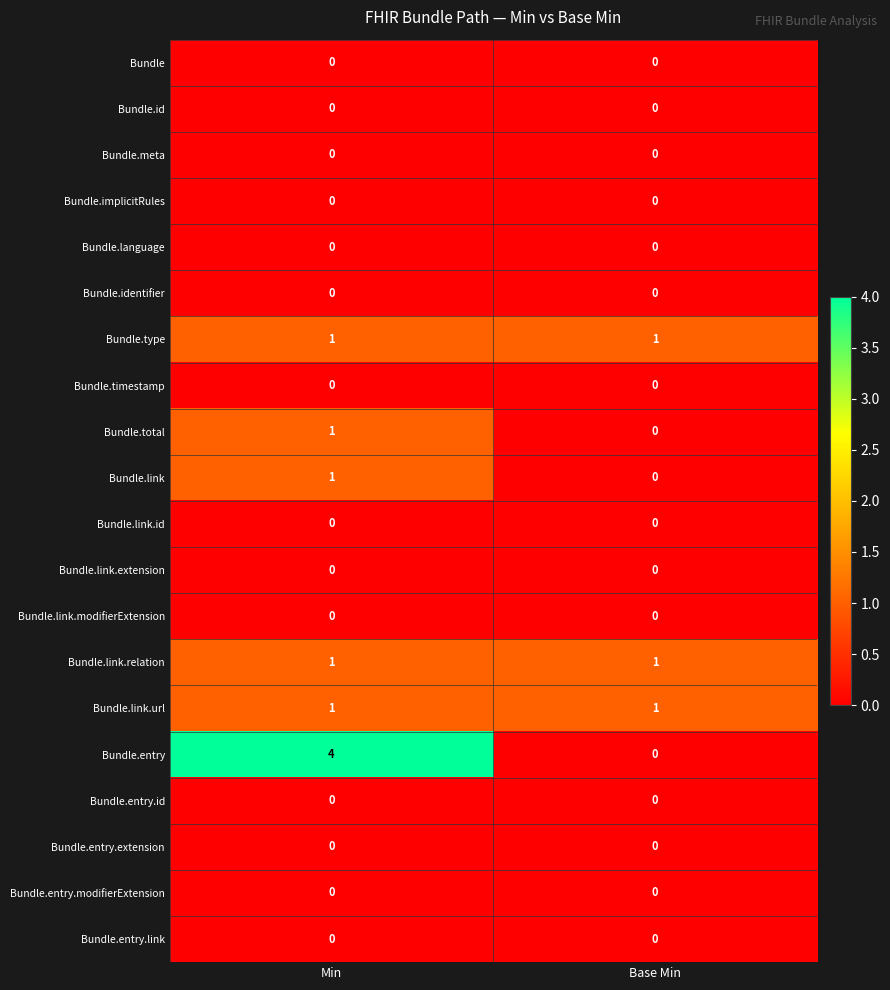

Which label corresponds to the largest value in the chart?

Min